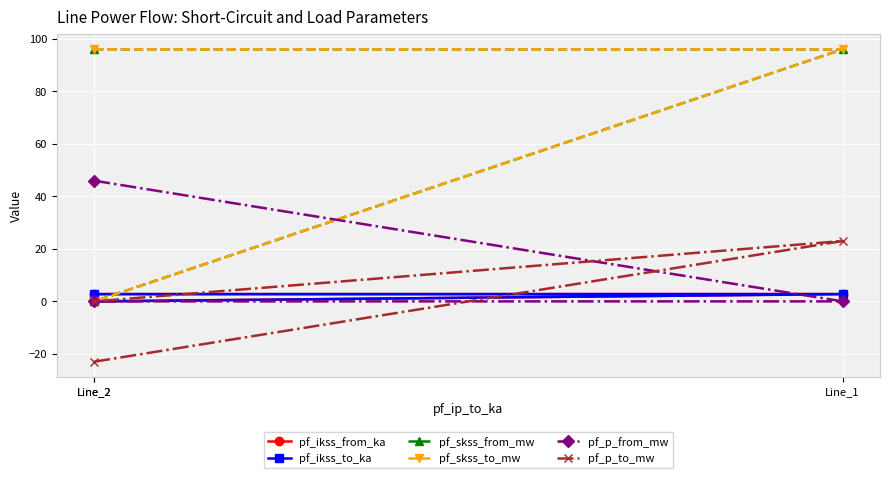

What is the spread (max minus min) of values at Line_2?

118.9